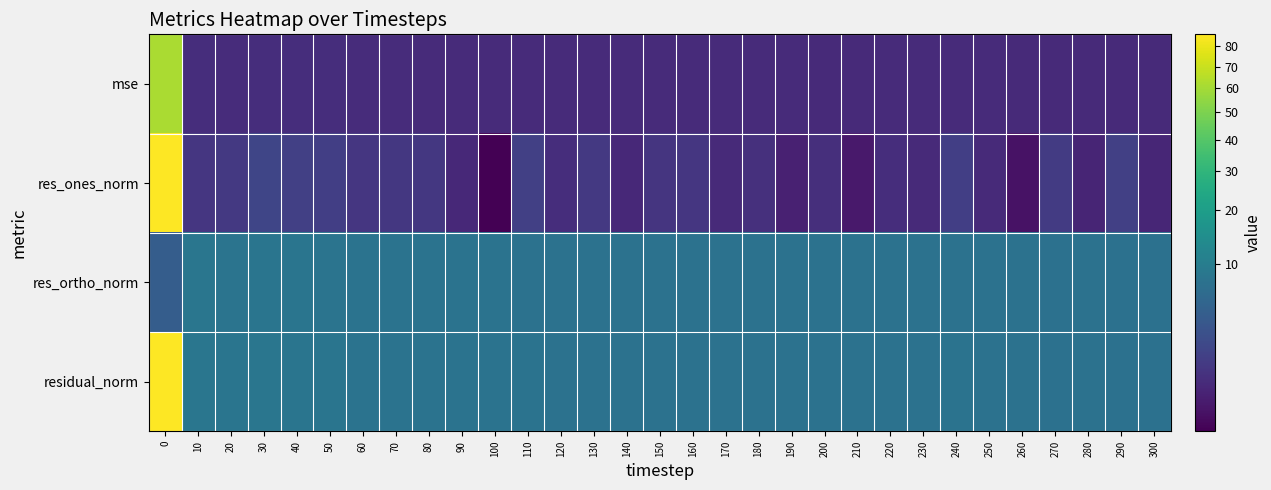

What is the total value across all series at 270?

16.4